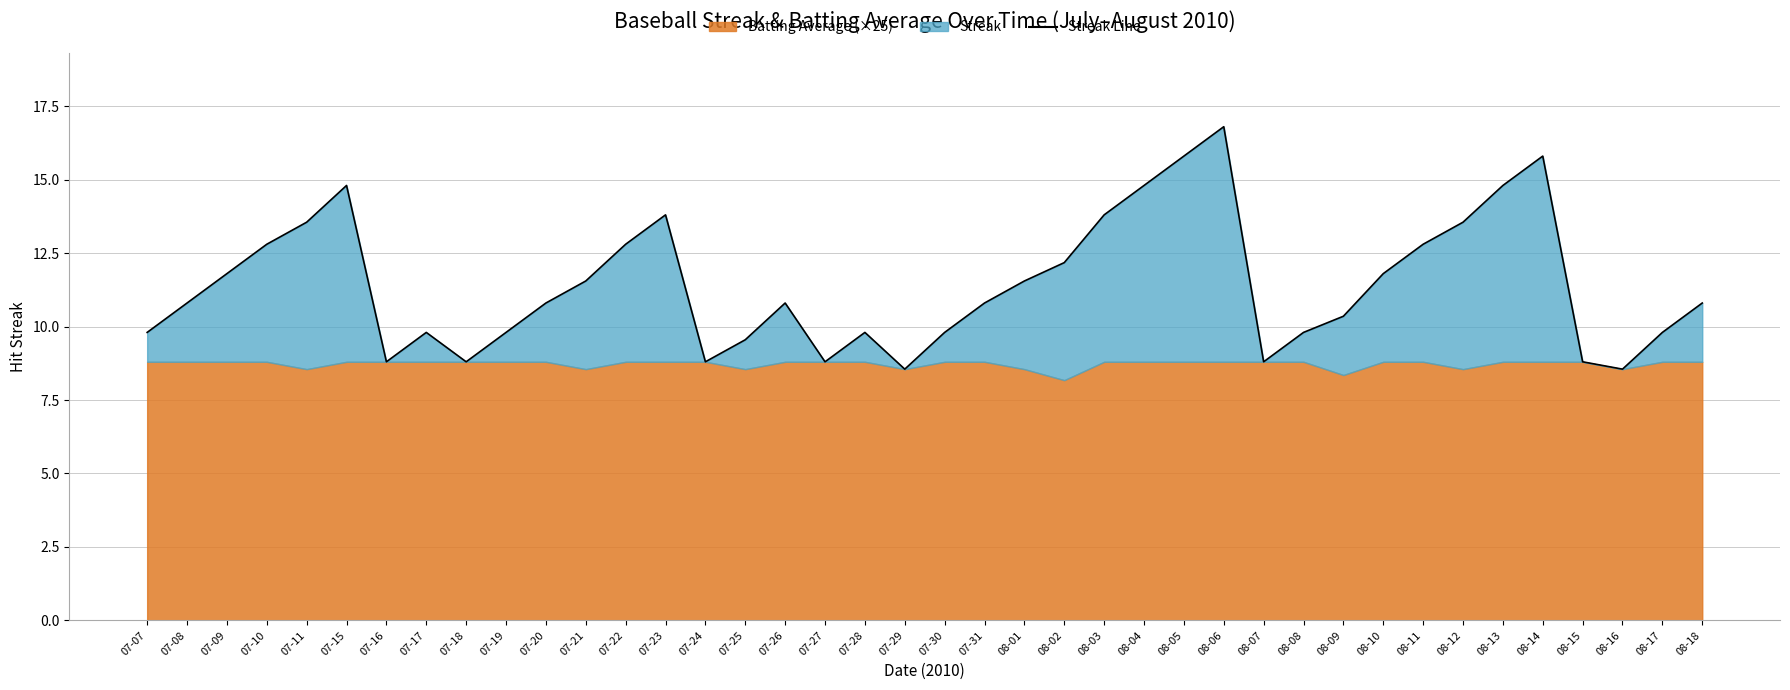

How many points are lower than both their immediate neighbors (excluding endpoints)?

7